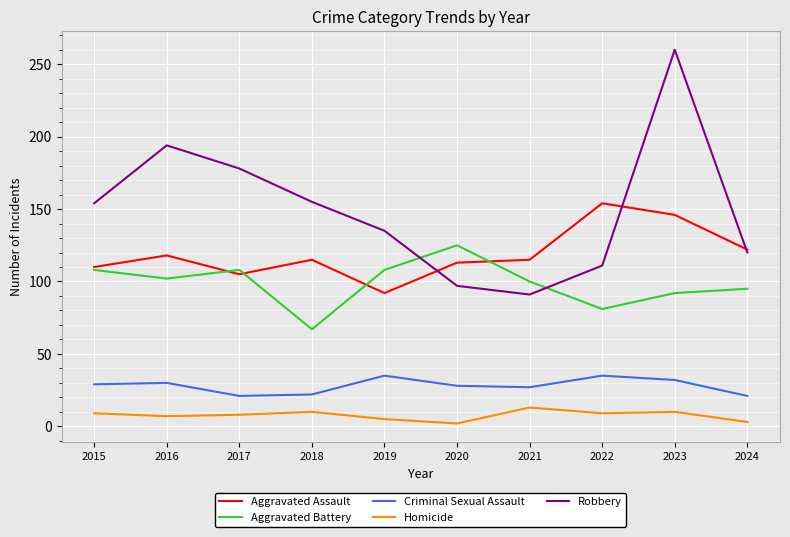

What is the spread (max minus min) of values at 2022?

145